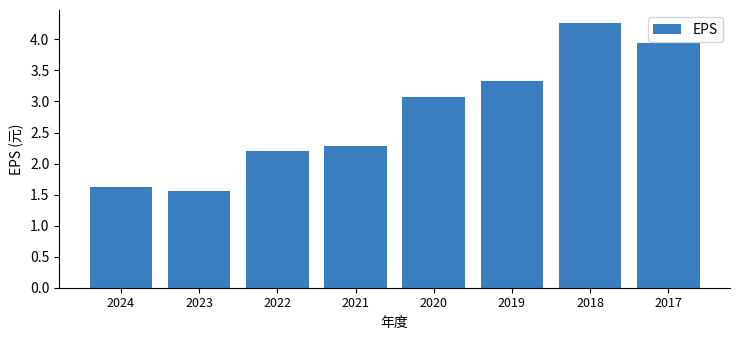

At which label does the data first exceed 3?

2020